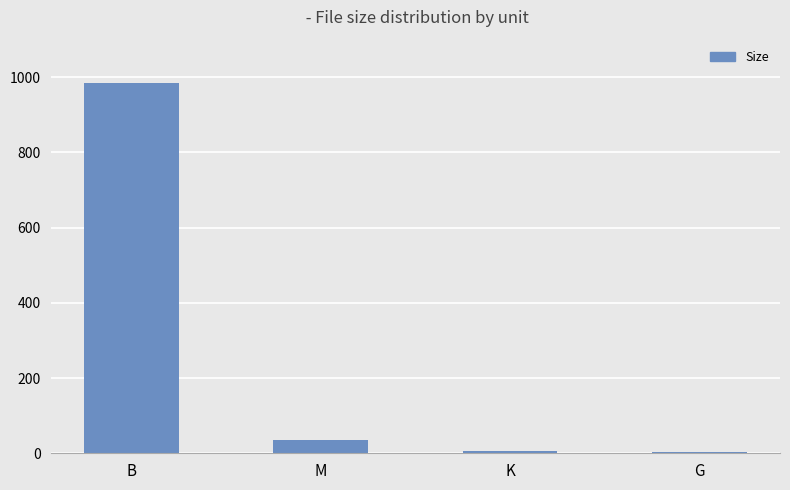

At which category does the chart reach its peak across all series?

B